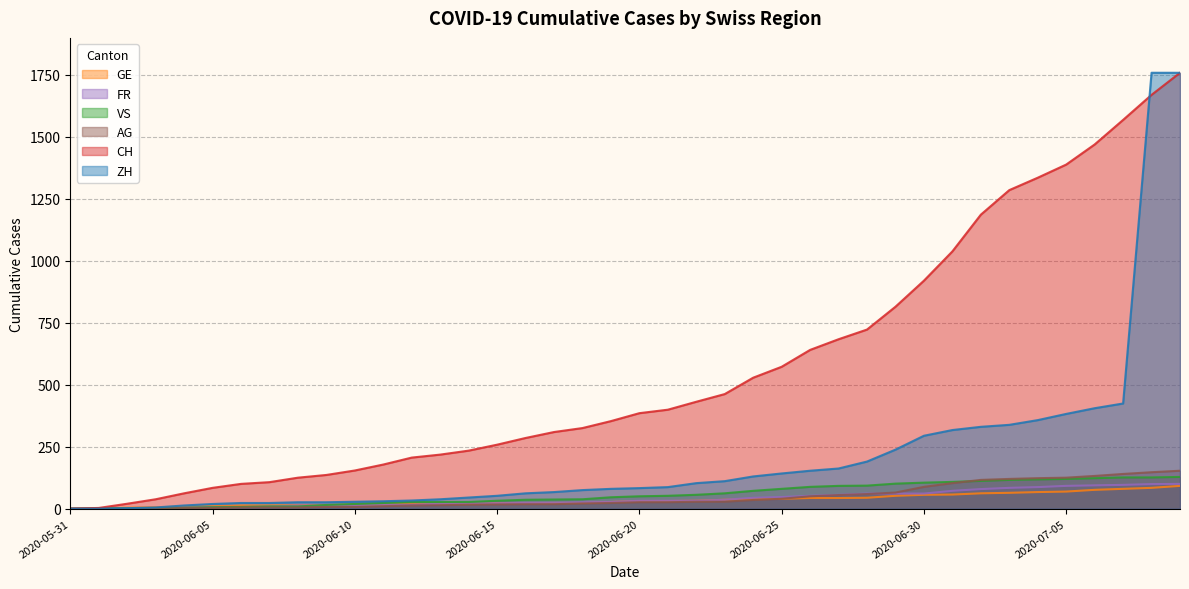

True or false: GE and AG intersect in this chart.

False